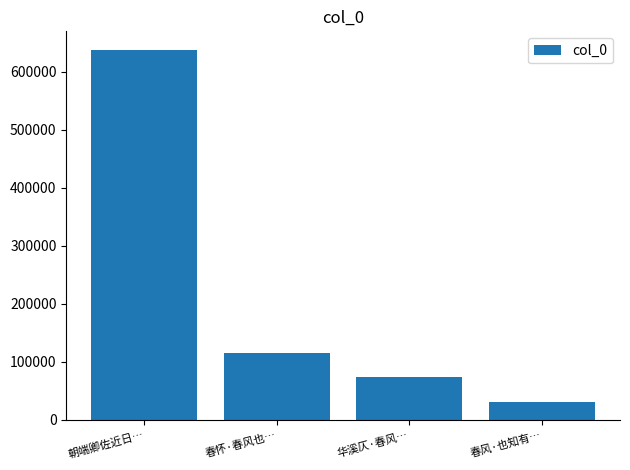

What is the difference between the maximum and minimum values?

607153